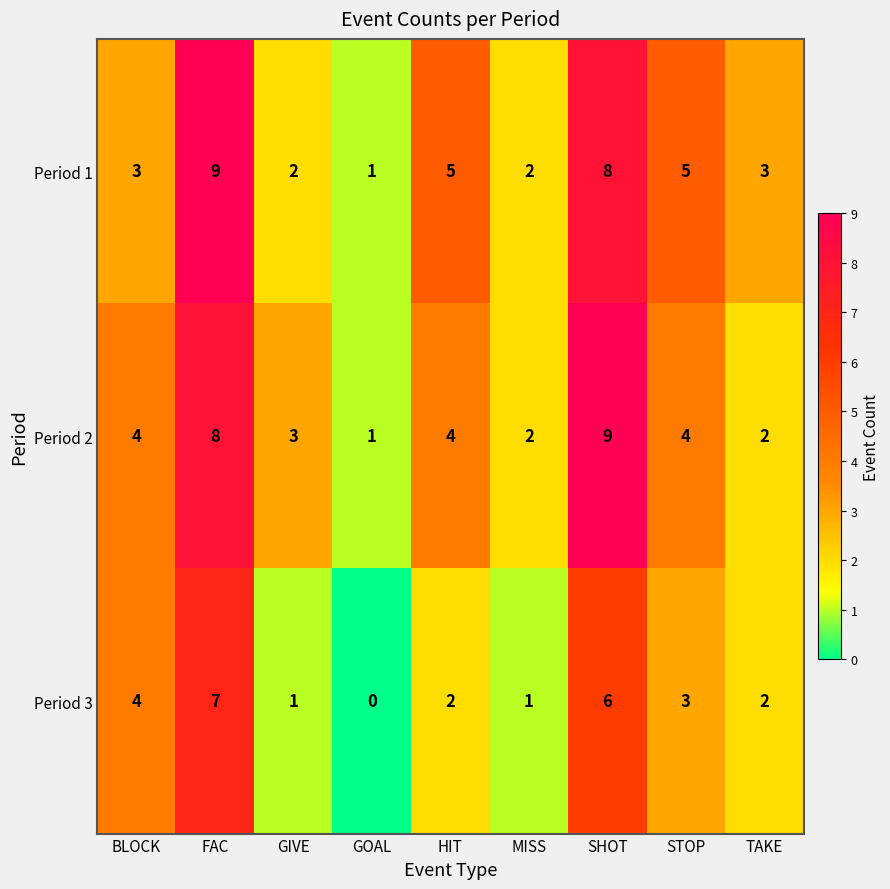

Between GOAL and STOP, which series saw the biggest shift?

Period 1